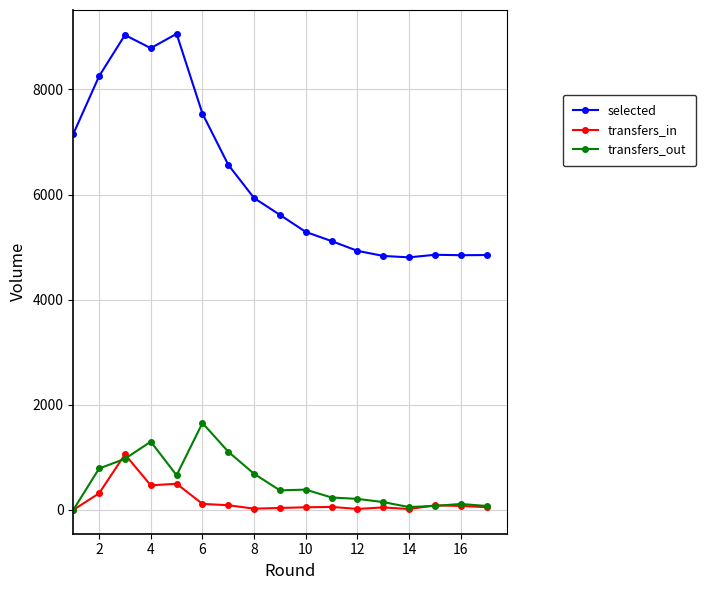

Which series has the largest total across all categories?

selected